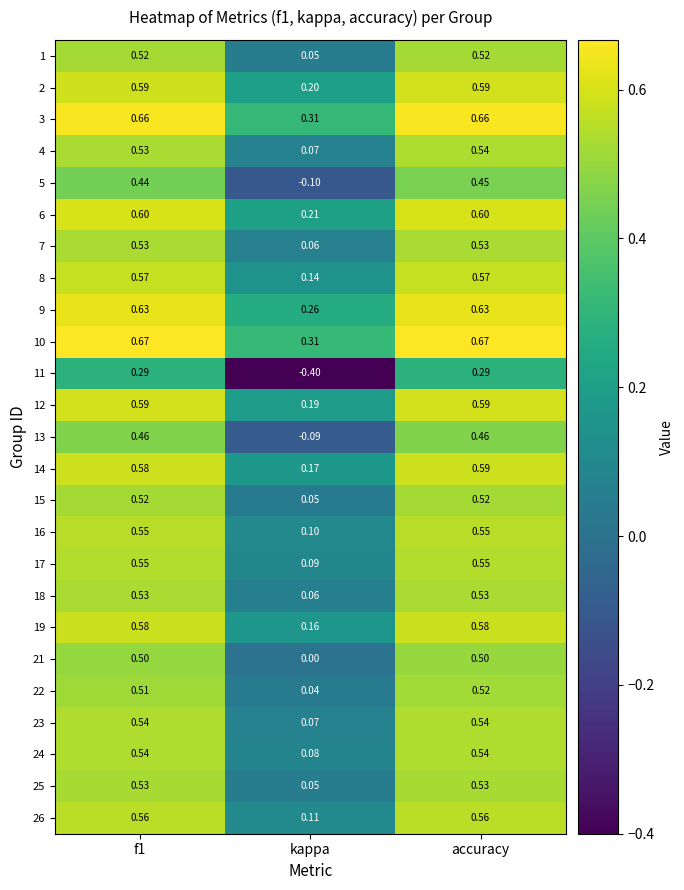

At how many categories does at least one series exceed 0?

3